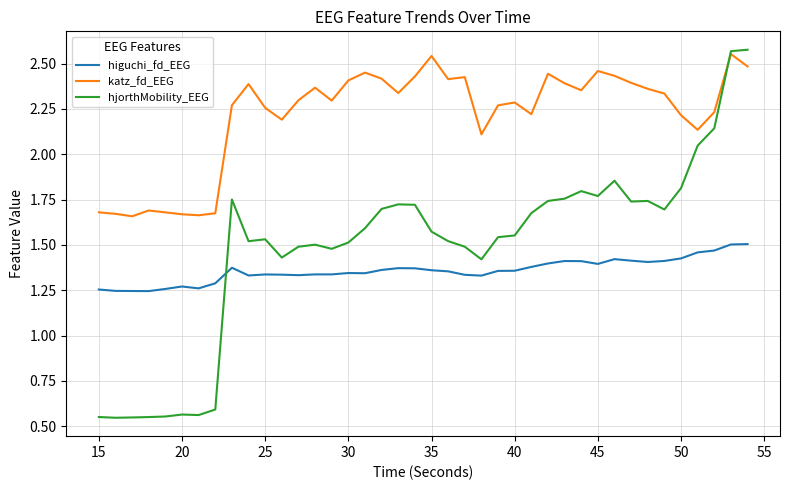

True or false: katz_fd_EEG and higuchi_fd_EEG intersect in this chart.

False